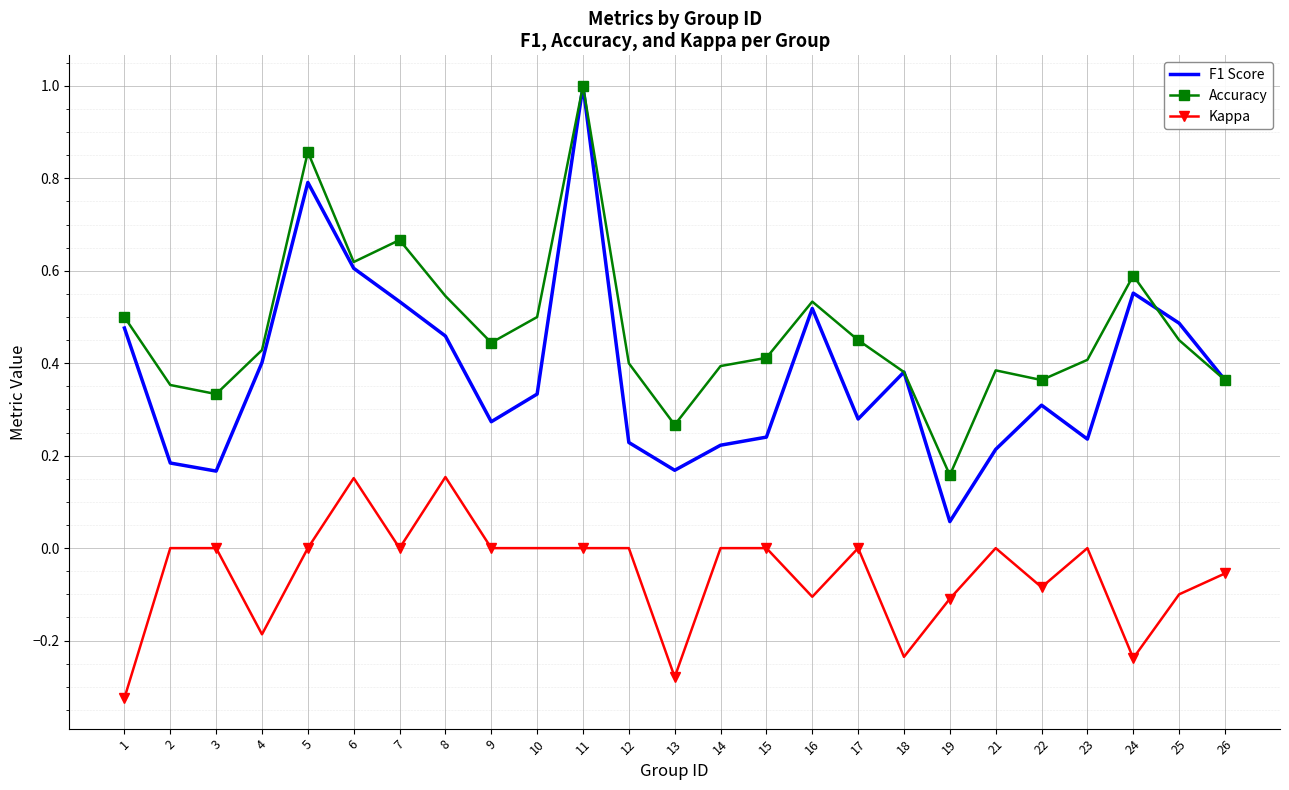

The F1 Score series shows 0.4 at 26. True or false?

True